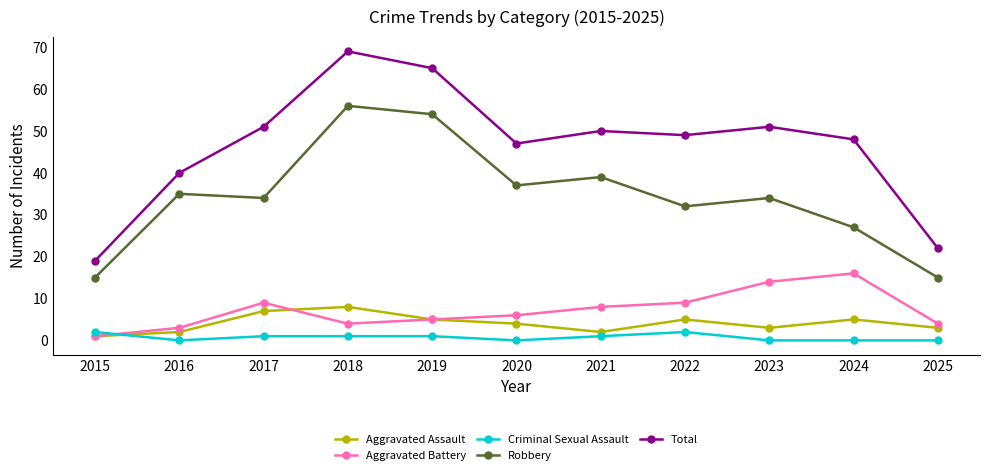

What is the difference between the maximum and minimum values in the Total series?

50